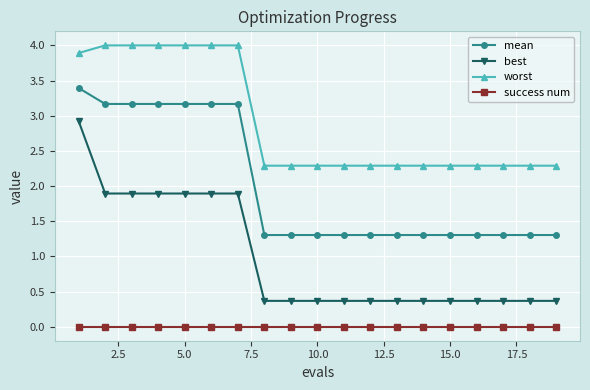

True or false: worst and success num intersect in this chart.

False